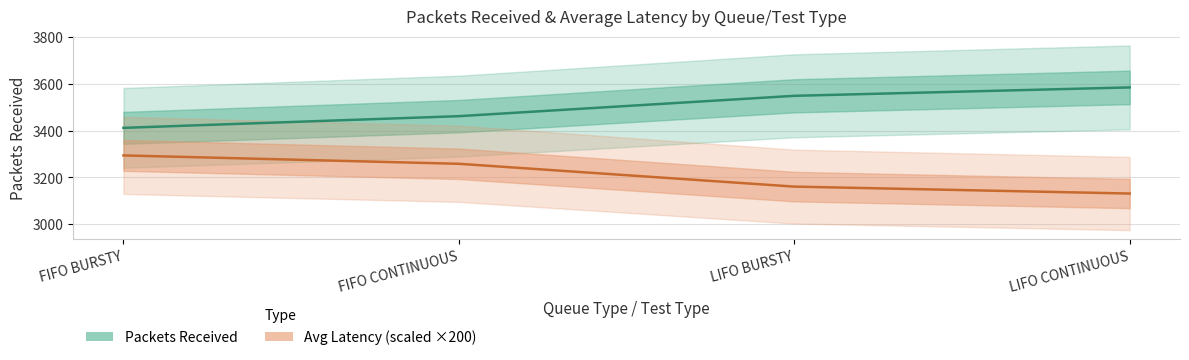

True or false: Packets Received and Avg Latency (scaled ×200) cross at least once.

False